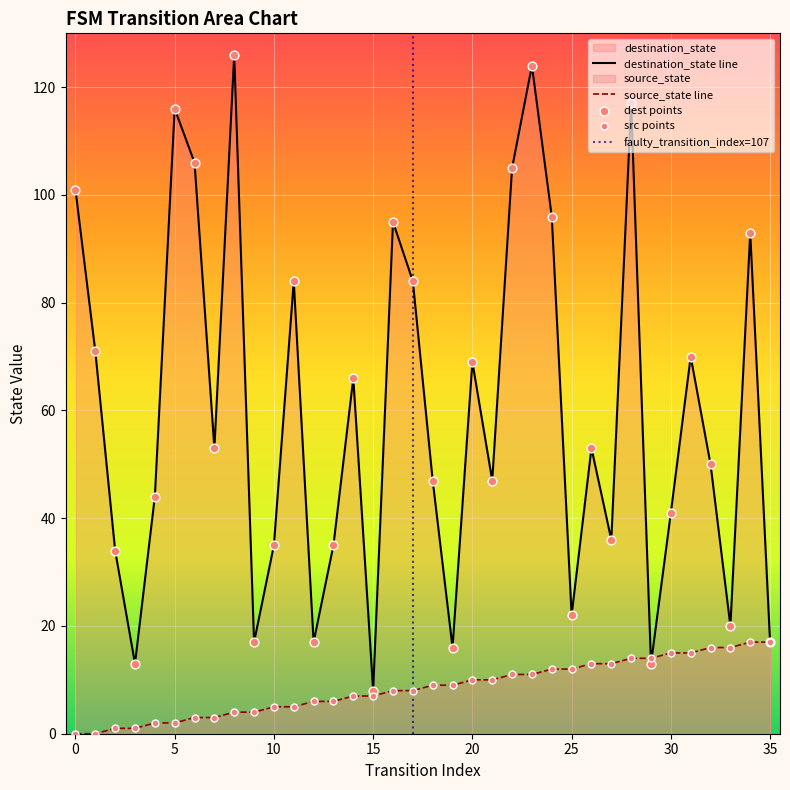

Which series reaches the maximum Y coordinate?

destination_state